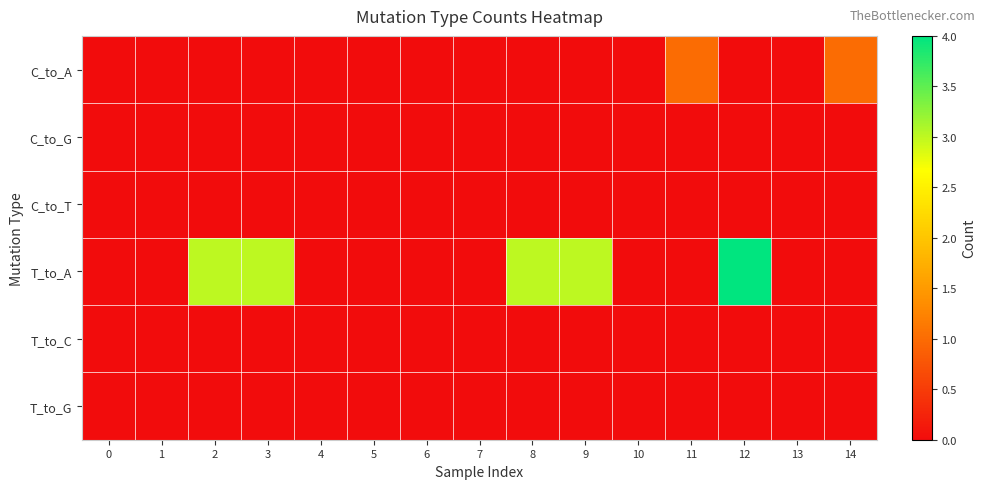

Which series has the widest spread of values?

T_to_A